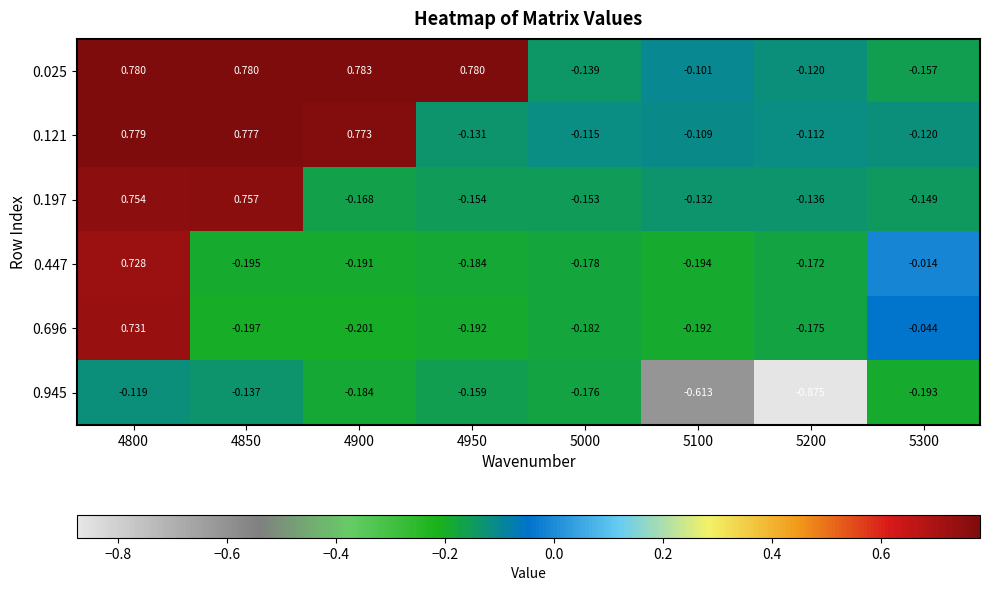

How many data points in 0.696 are less than 0?

7